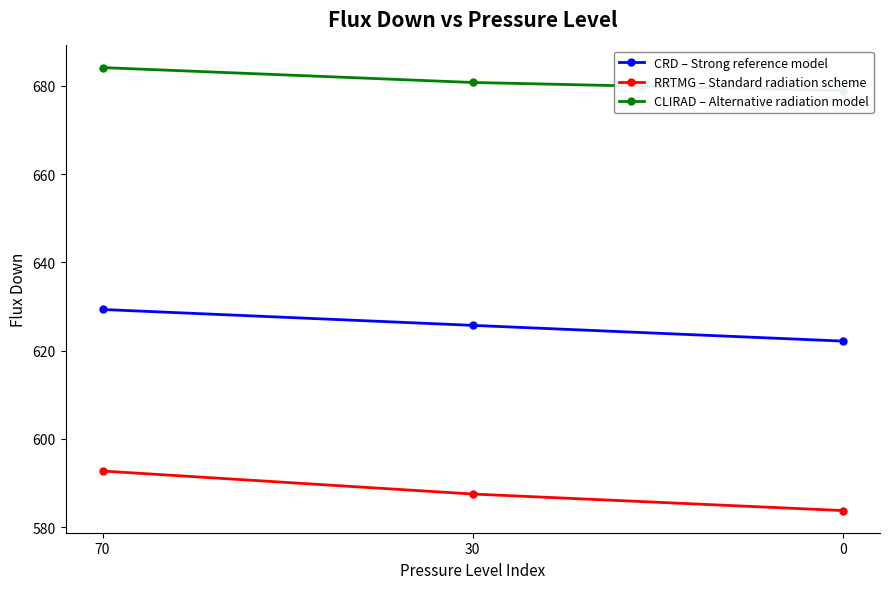

The value of RRTMG flux_down at 70 is 369.0. True or false?

False